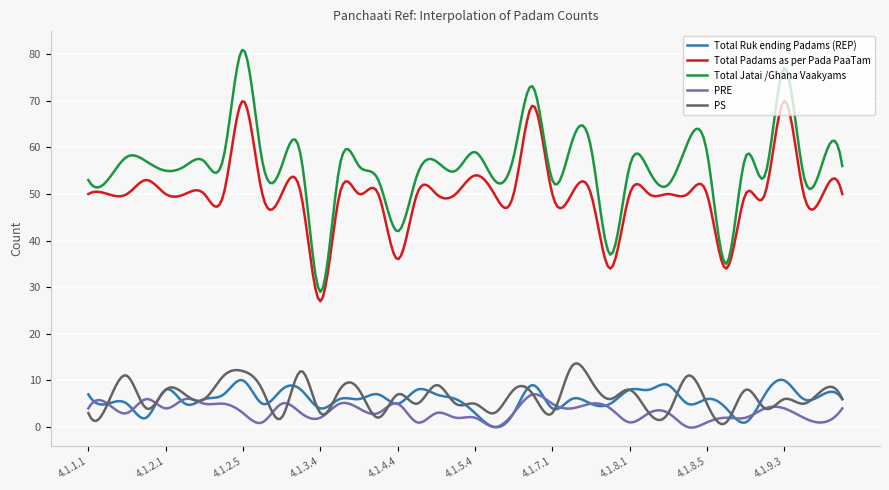

Which series has the largest total across all categories?

Total Jatai /Ghana Vaakyams